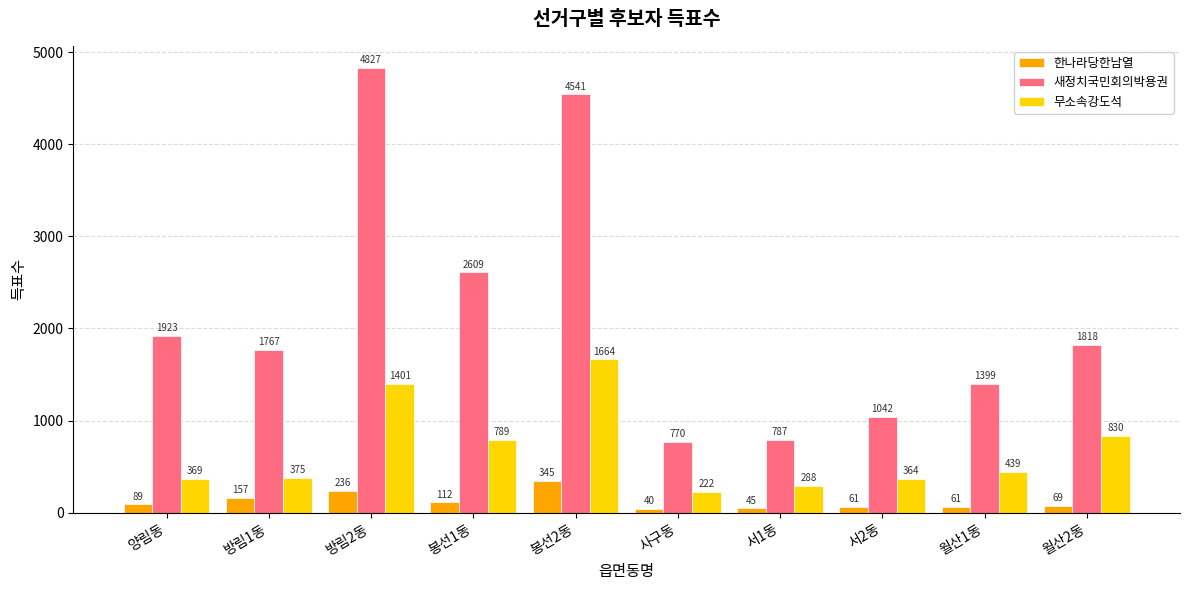

Reading left to right, list all the values displayed in this chart.

한나라당한남열: 양림동=89	방림1동=157	방림2동=236	봉선1동=112	봉선2동=345	사구동=40	서1동=45	서2동=61	월산1동=61	월산2동=69
새정치국민회의박용권: 양림동=1923	방림1동=1767	방림2동=4827	봉선1동=2609	봉선2동=4541	사구동=770	서1동=787	서2동=1042	월산1동=1399	월산2동=1818
무소속강도석: 양림동=369	방림1동=375	방림2동=1401	봉선1동=789	봉선2동=1664	사구동=222	서1동=288	서2동=364	월산1동=439	월산2동=830